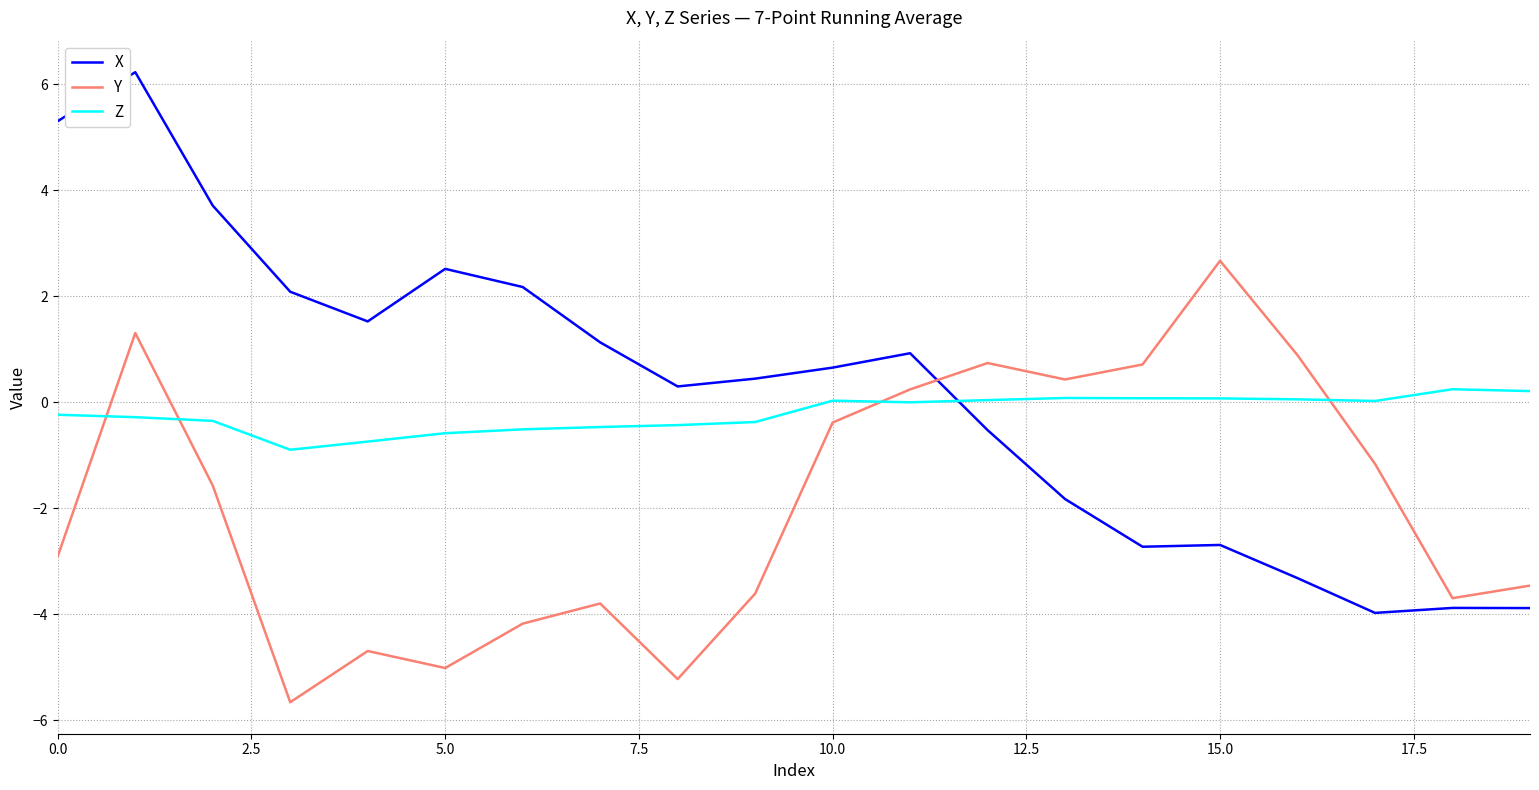

Which series has the widest spread of values?

X